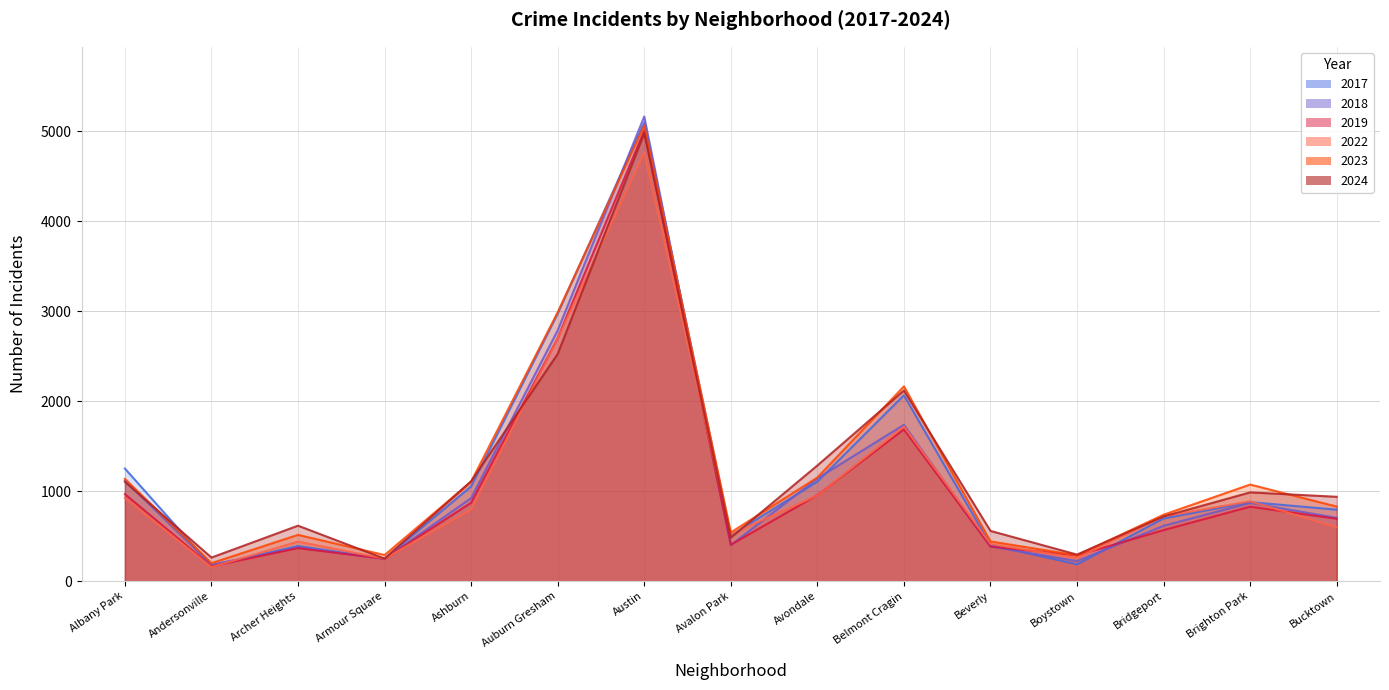

The value of 2023 at Bridgeport is 1215. True or false?

False